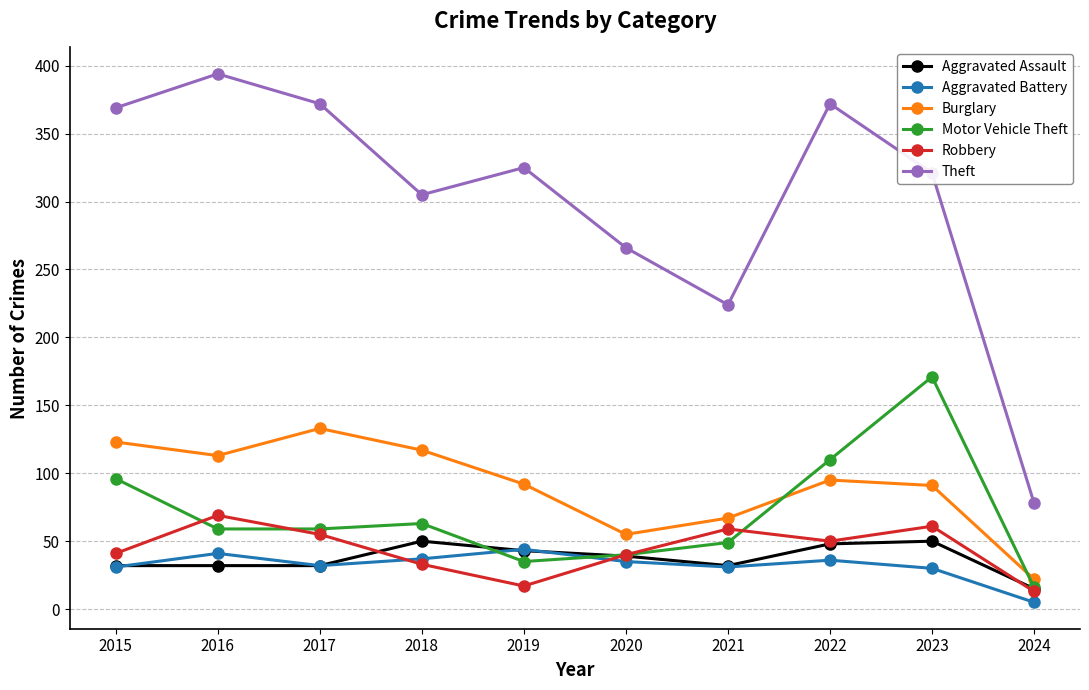

Where is Theft nearest to the value 236?

2021